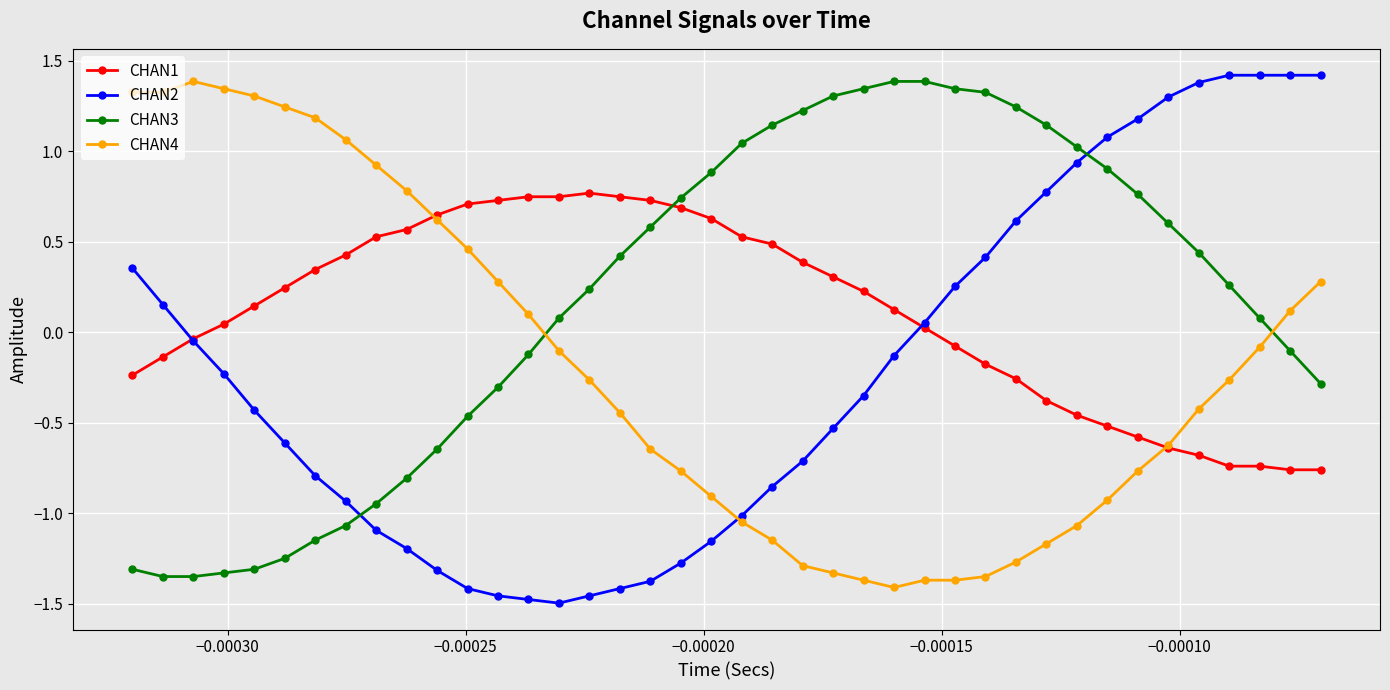

True or false: CHAN2 and CHAN4 intersect in this chart.

True